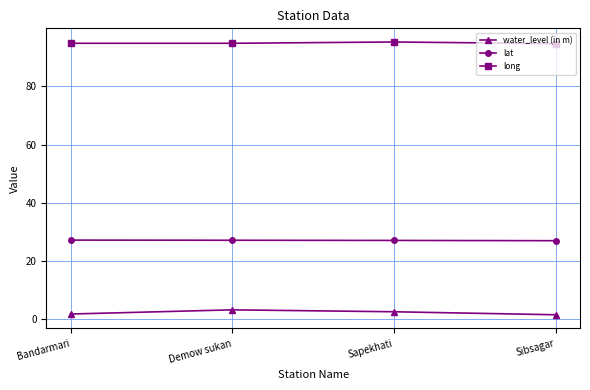

The value of lat at Sapekhati is 27.1. True or false?

True